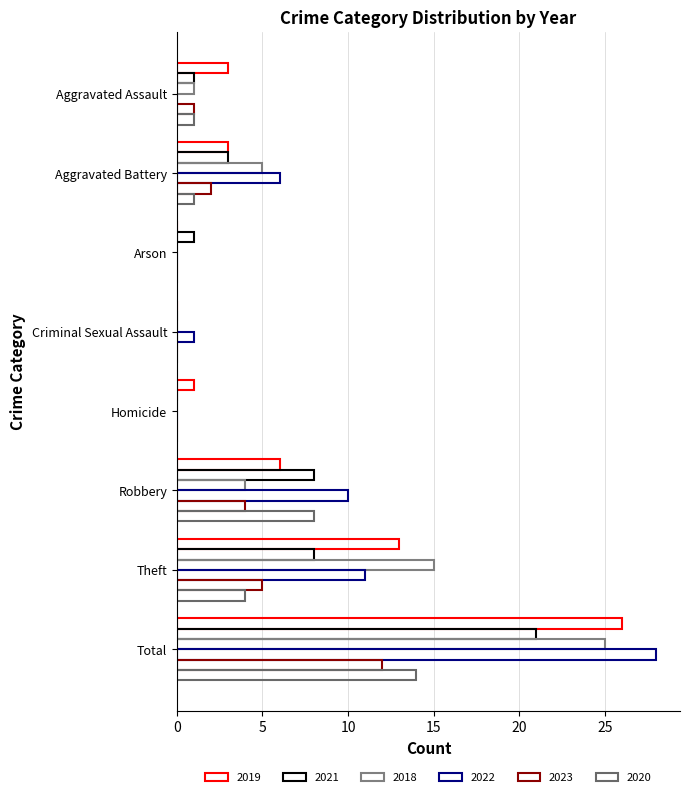

The value of 2019 at Robbery is 6. True or false?

True